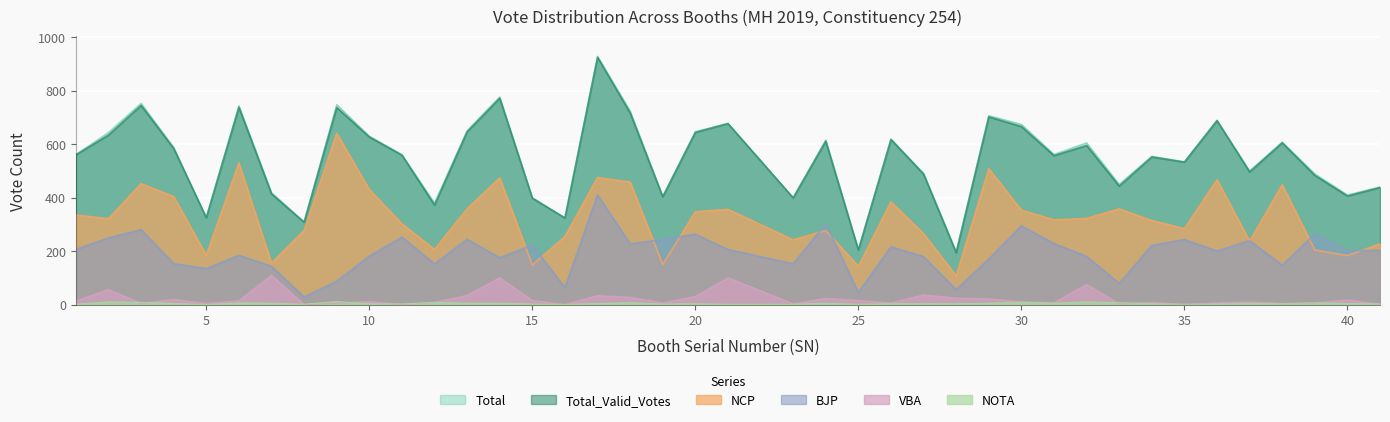

The NCP series shows 207 at 7. True or false?

False